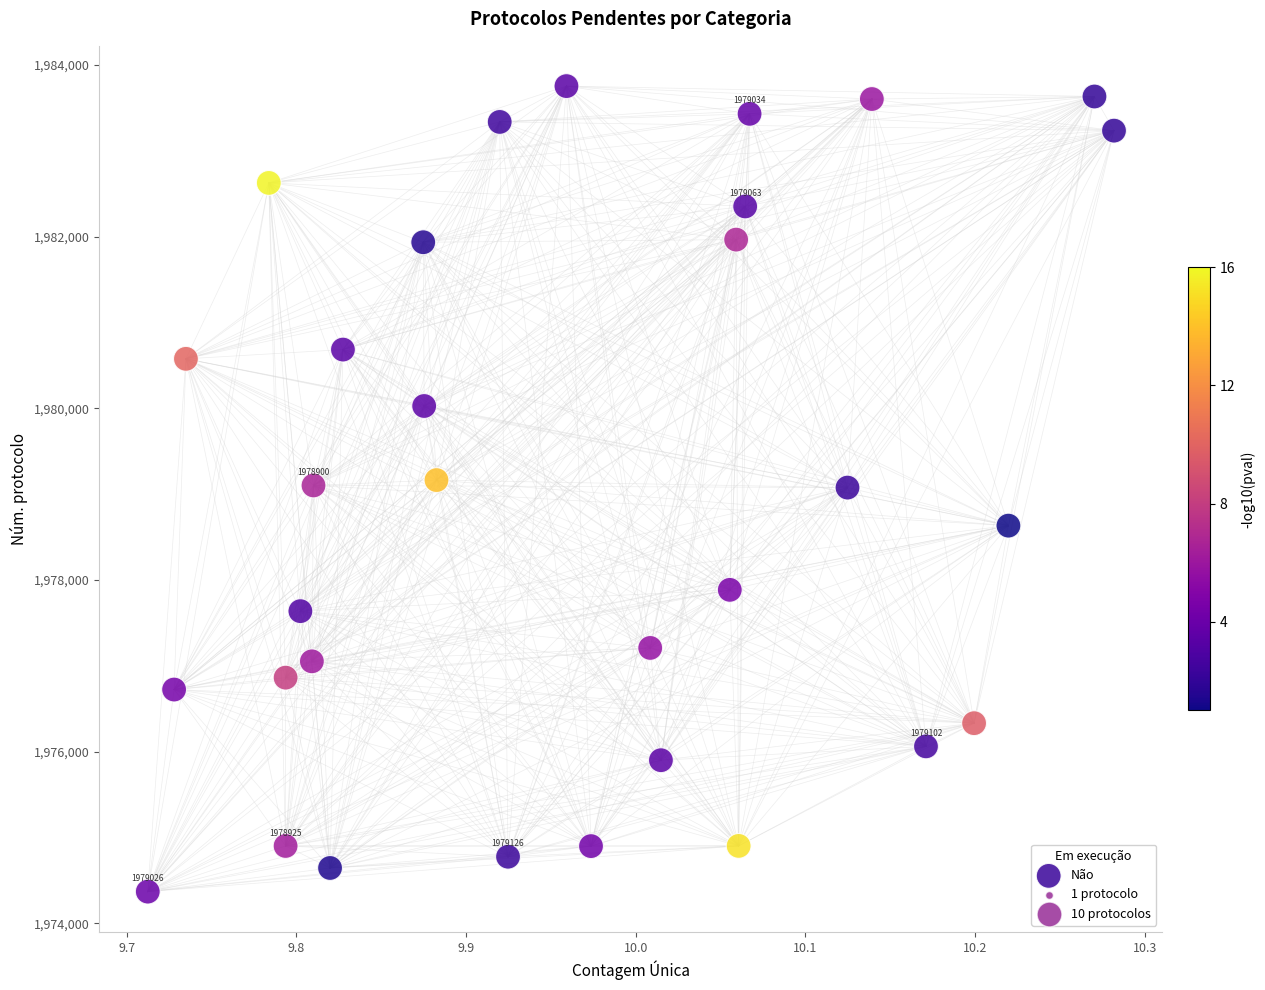

What is the range of X values (max minus min)?

0.6